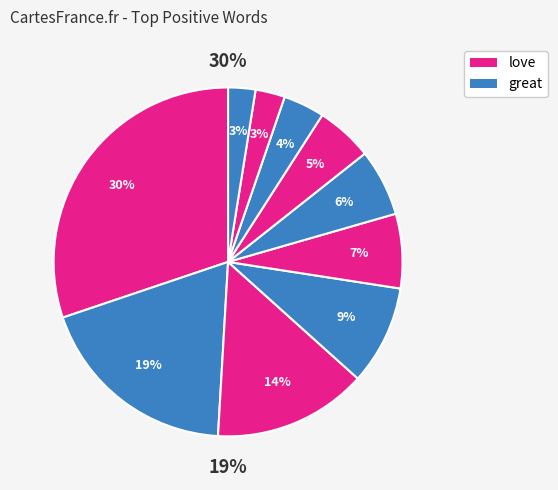

Is it true that great is 32% of the pie?

False